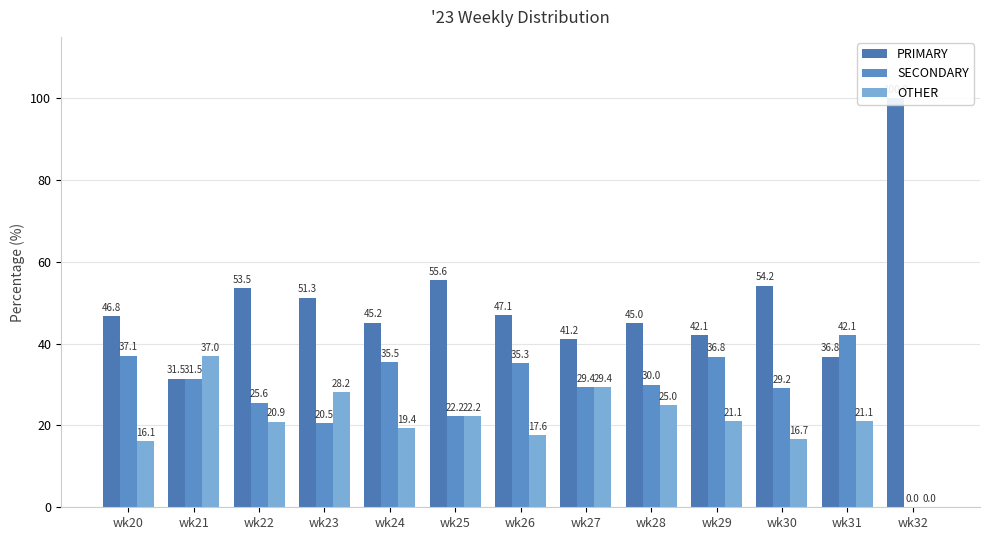

What is the difference between the maximum and minimum values in the OTHER series?

37.0